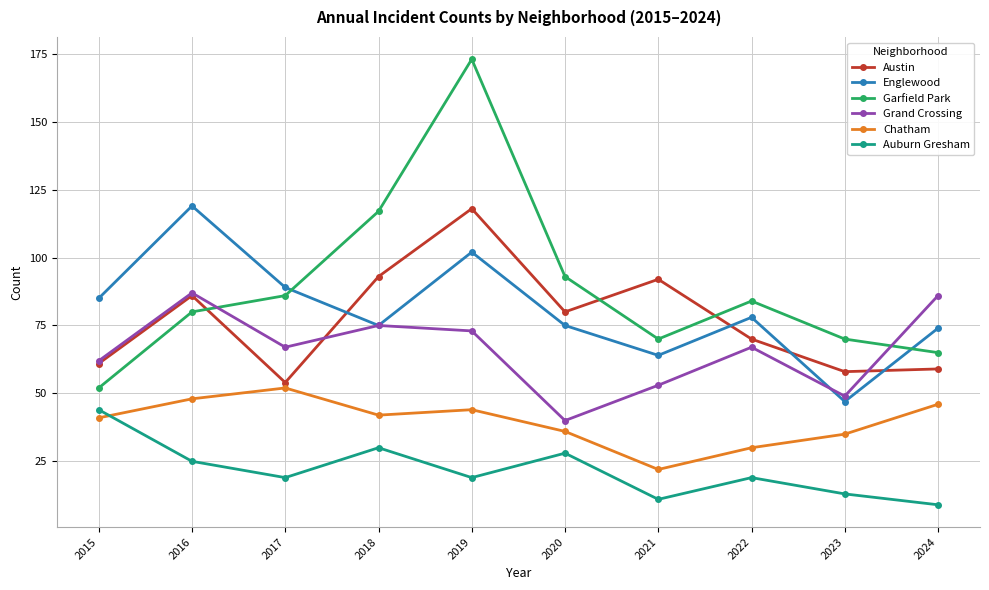

The Englewood series shows 119 at 2016. True or false?

True